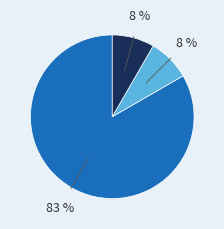

Is there any slice that represents more than half of the pie?

Yes